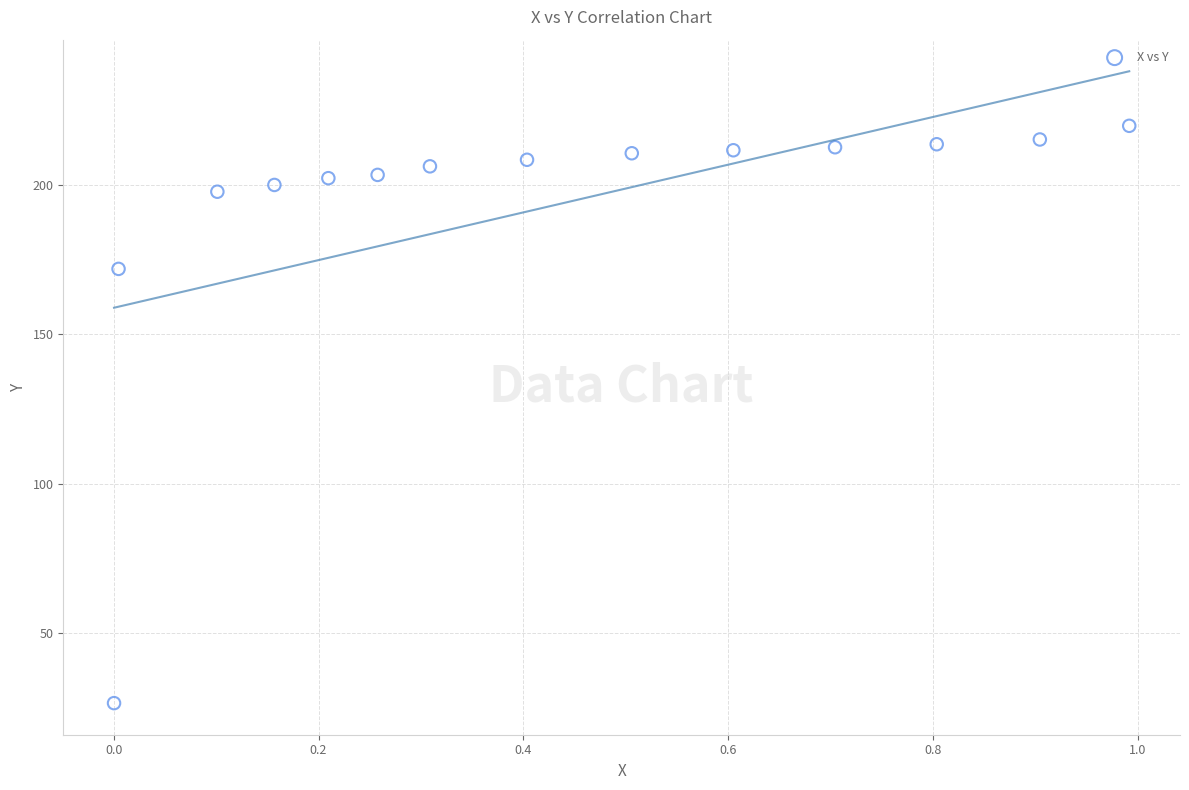

What is the range of Y values (max minus min)?

193.1